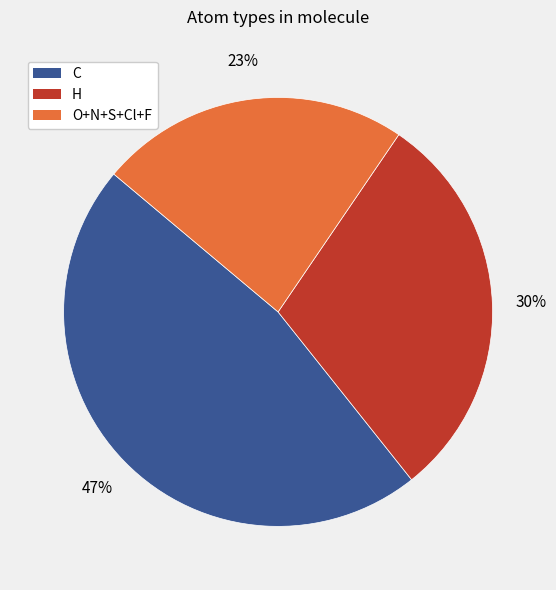

To the nearest percent, what is the average slice percentage?

33%